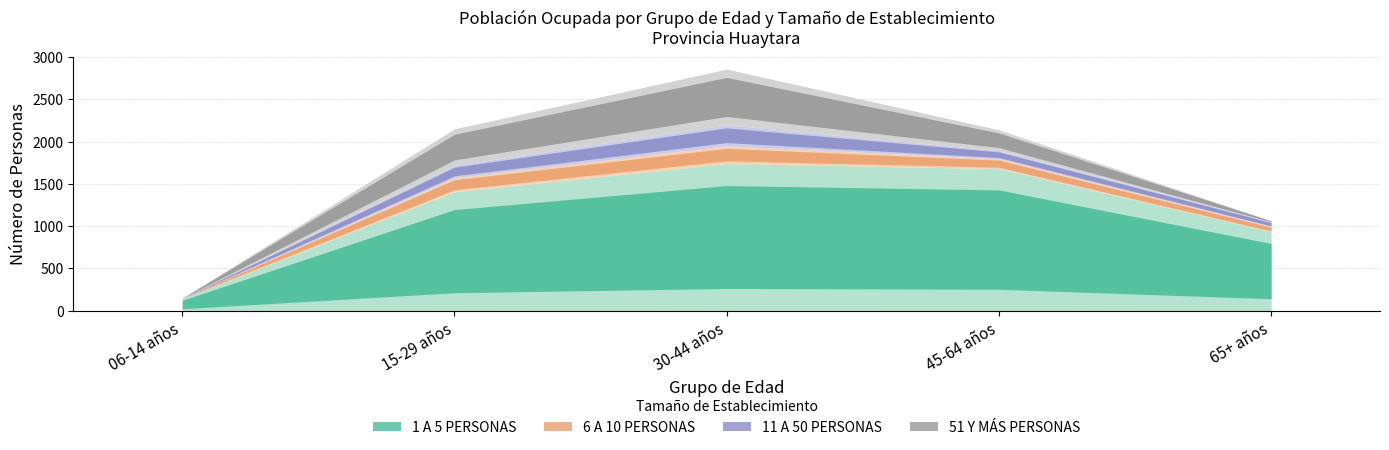

What is the difference between the maximum and minimum values in the 6 A 10 PERSONAS series?

208